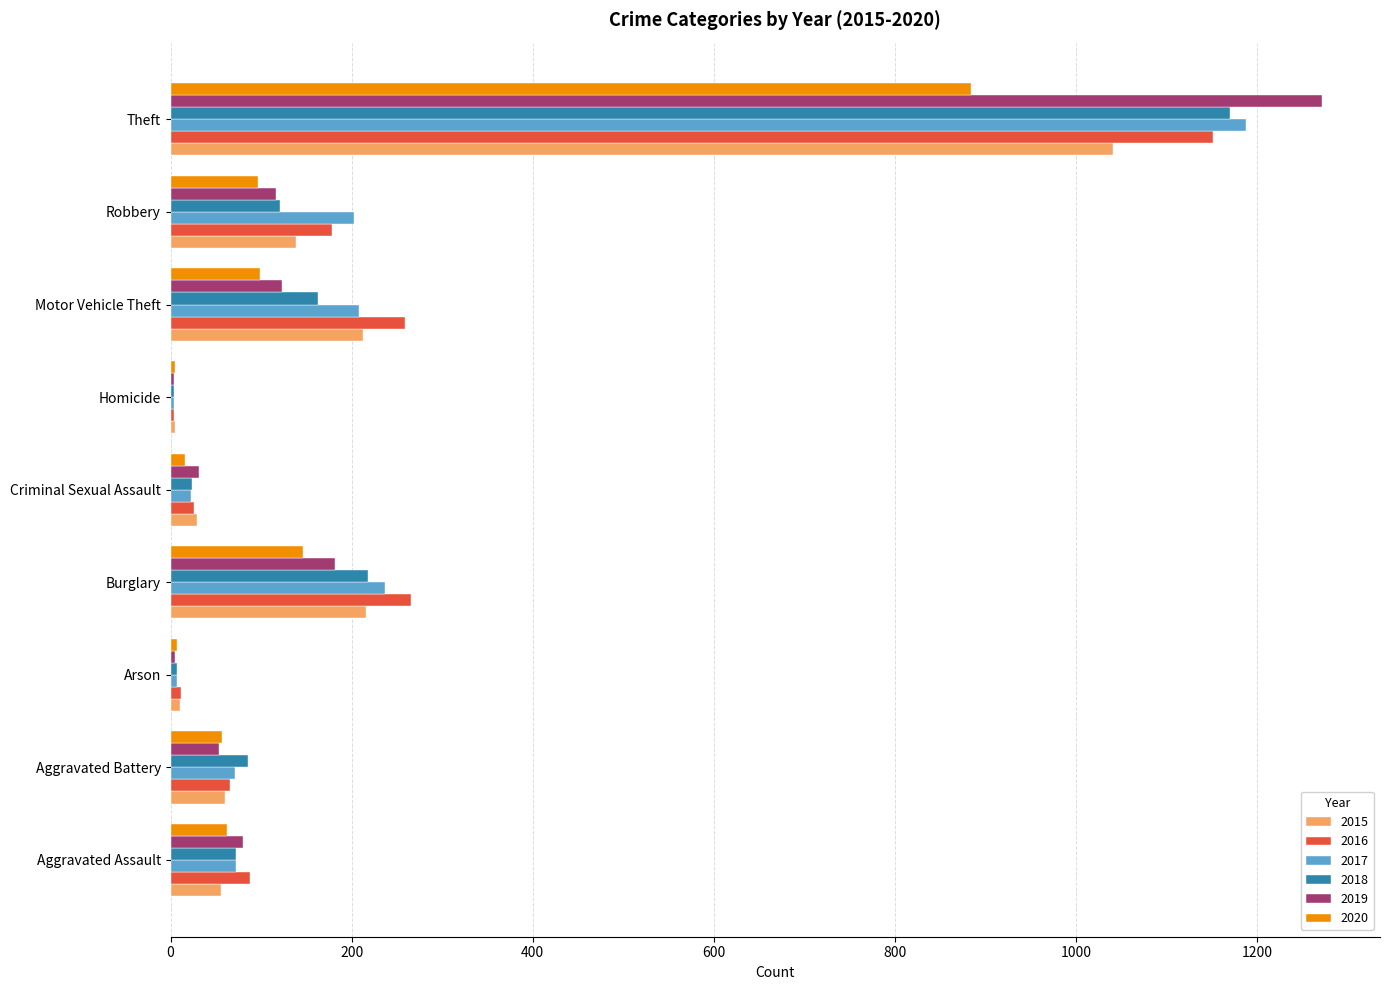

Is it true that 2016 equals 266 at Burglary?

True